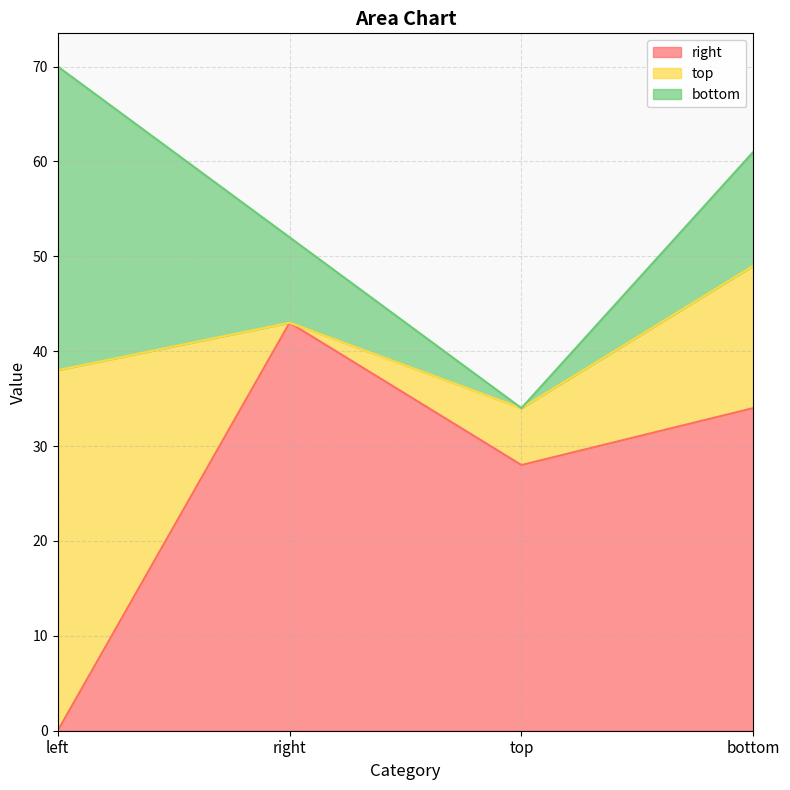

Rank the series at bottom from lowest to highest value.

bottom, top, right